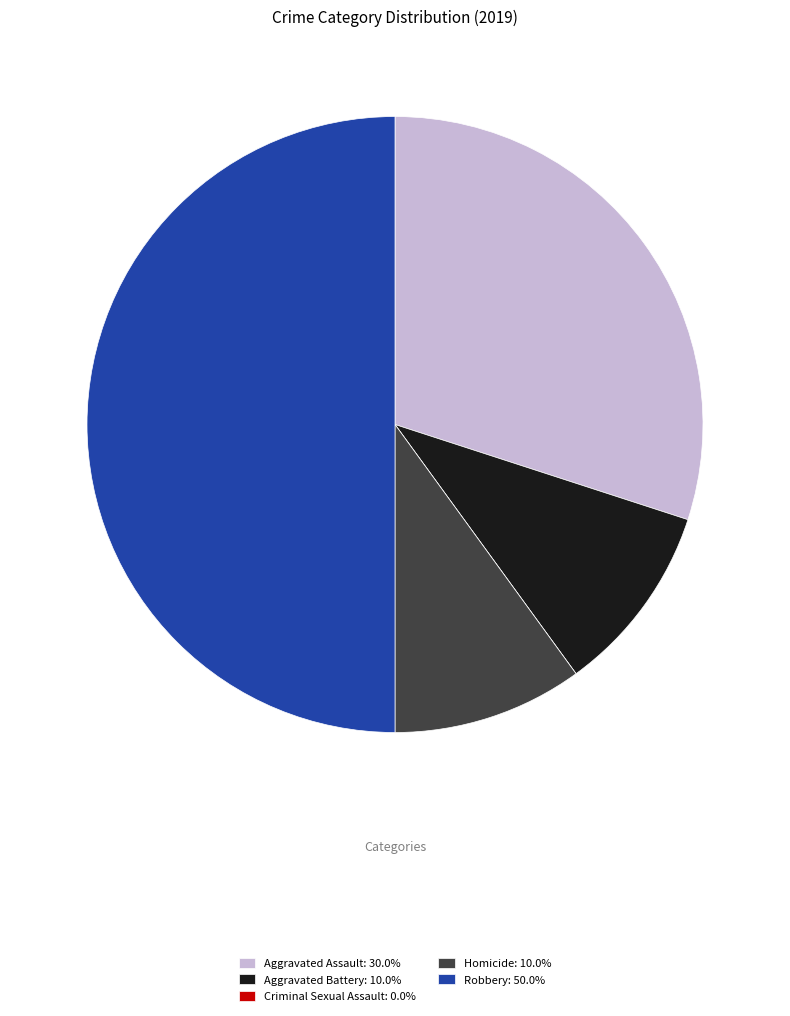

Which category has the biggest portion of the pie?

Robbery